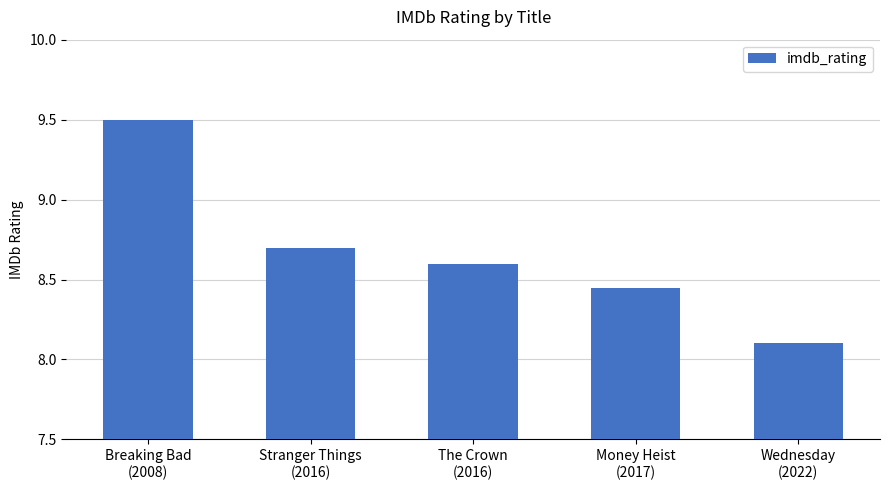

What is the difference between the second highest and minimum values?

0.6